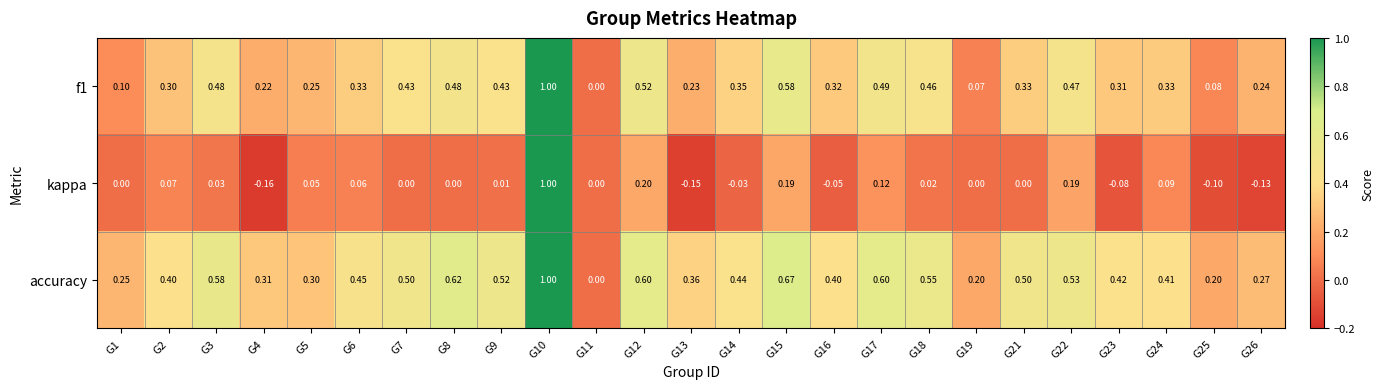

Which series changed the most between G9 and G26?

accuracy